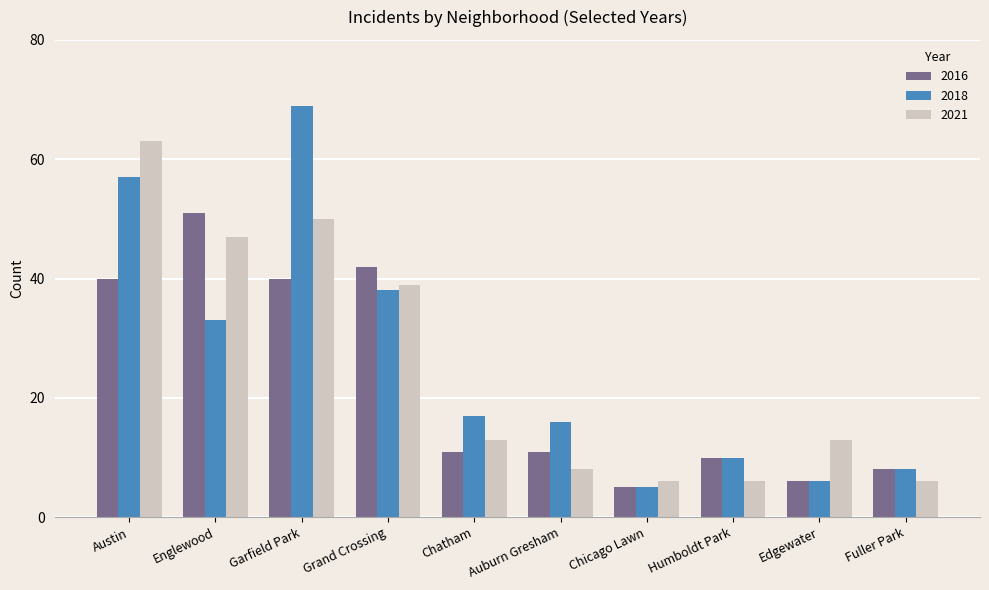

True or false: 2018 has a value of 2 at Fuller Park.

False